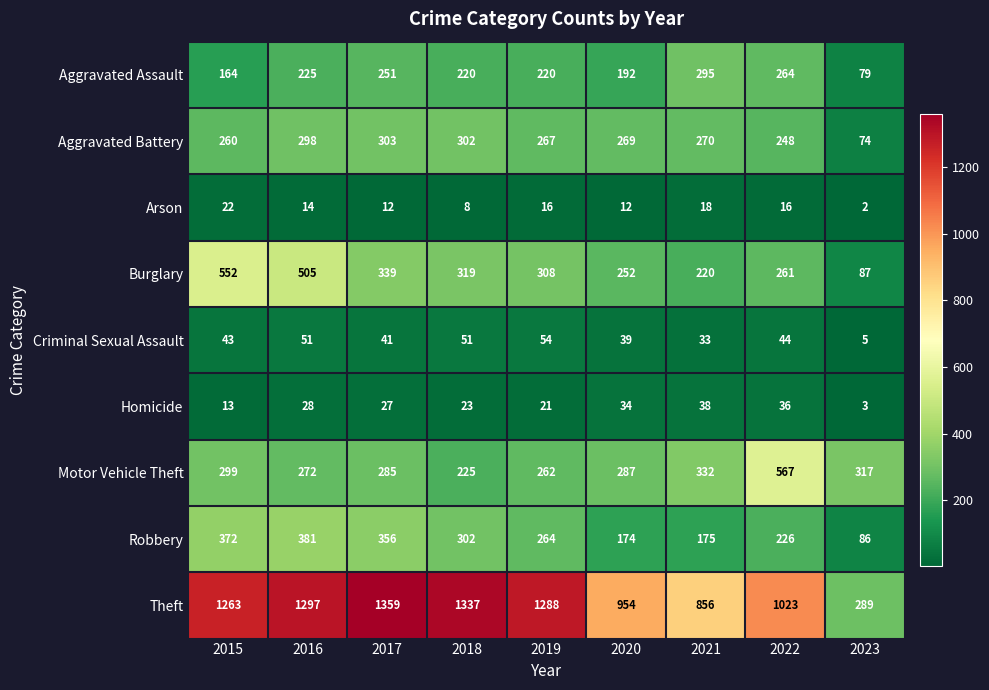

The value of Aggravated Assault at 2020 is 192. True or false?

True